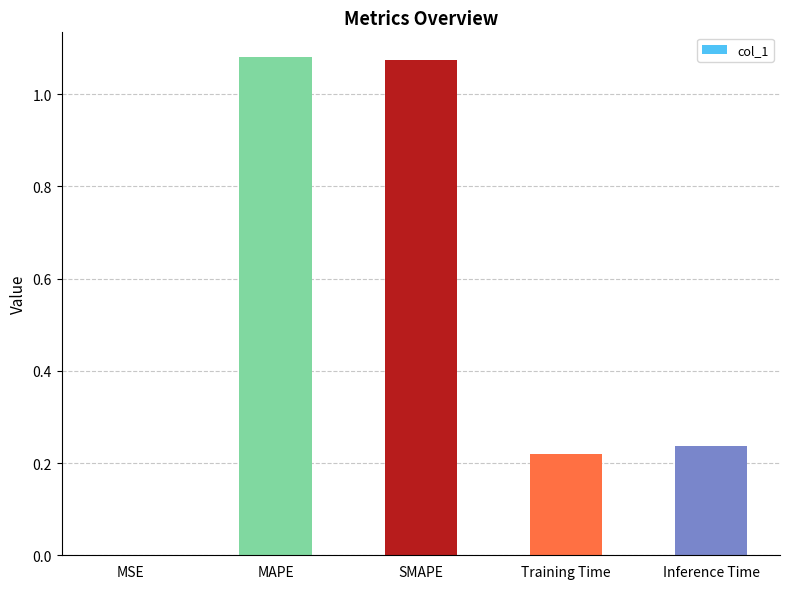

What is the sum of all values?

2.6